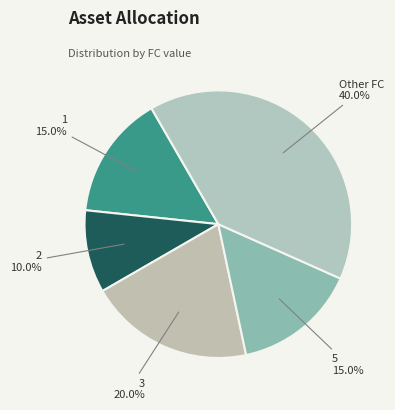

Approximately how many times larger is the value at 2 compared to 3?

0.5